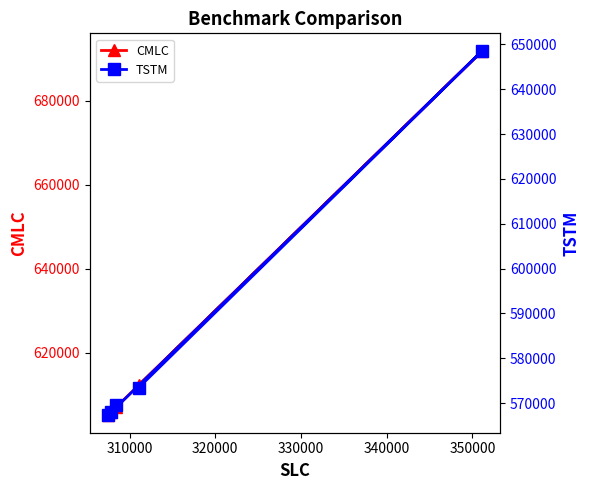

List the series in order of their peak value, highest first.

CMLC, TSTM